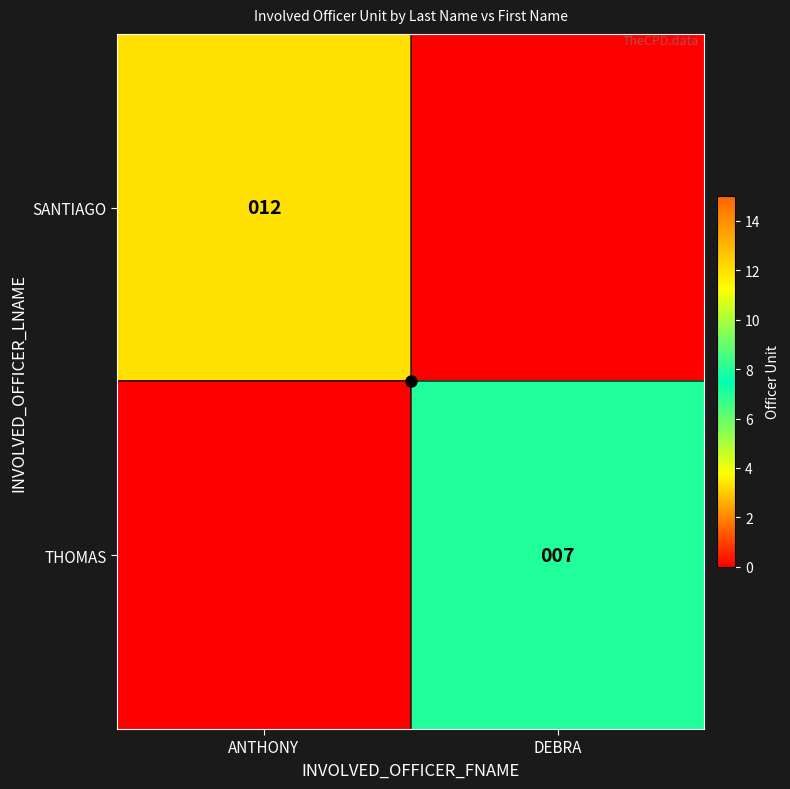

The value of SANTIAGO at ANTHONY is 6. True or false?

False